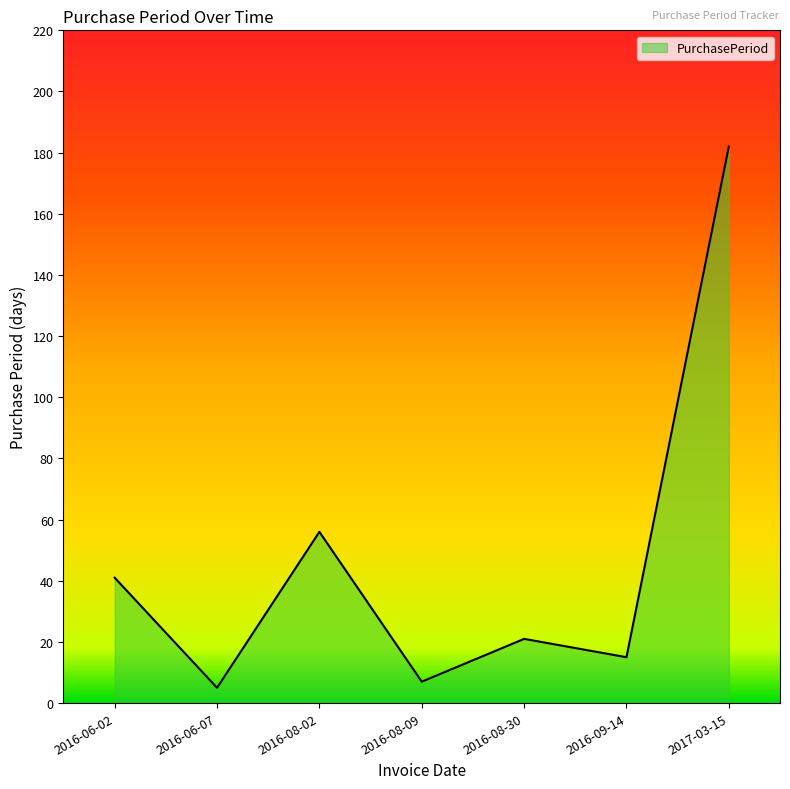

Rank the categories by value from highest to lowest.

2017-03-15, 2016-08-02, 2016-06-02, 2016-08-30, 2016-09-14, 2016-08-09, 2016-06-07